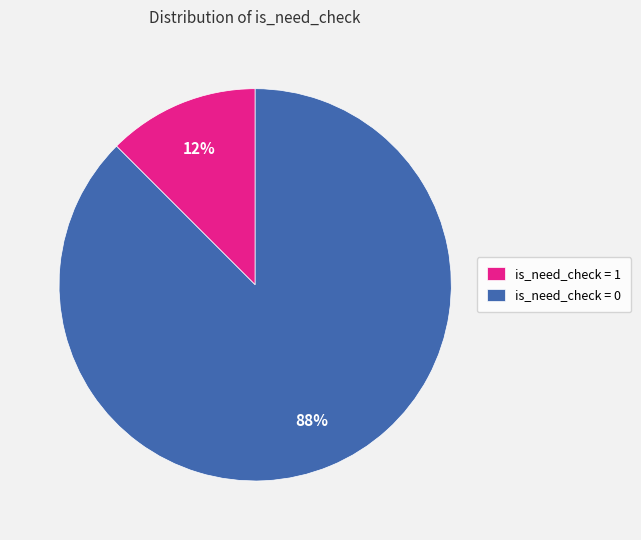

Is it true that is_need_check = 0 is 96% of the pie?

False